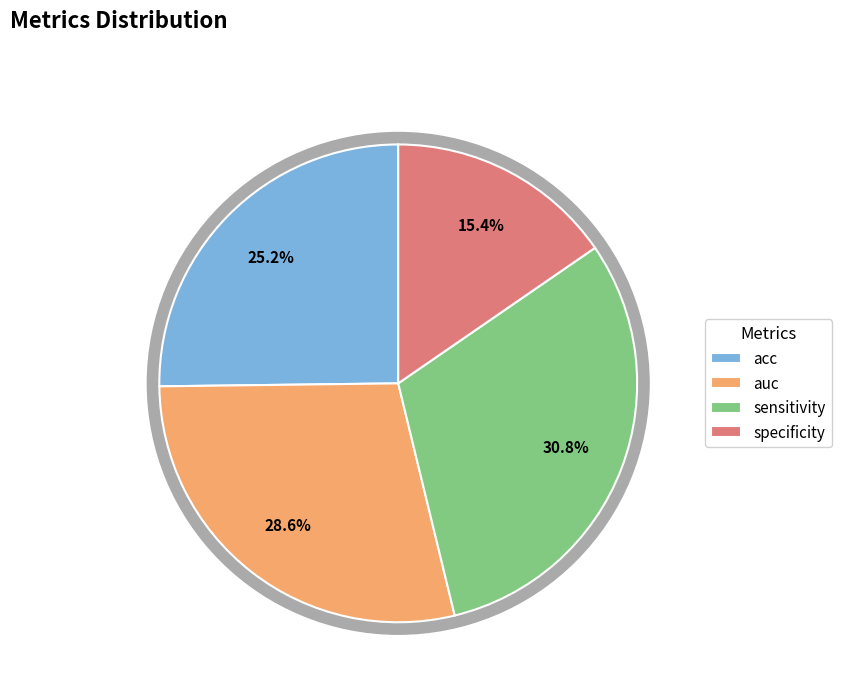

What percentage is the auc slice, to the nearest percent?

29%